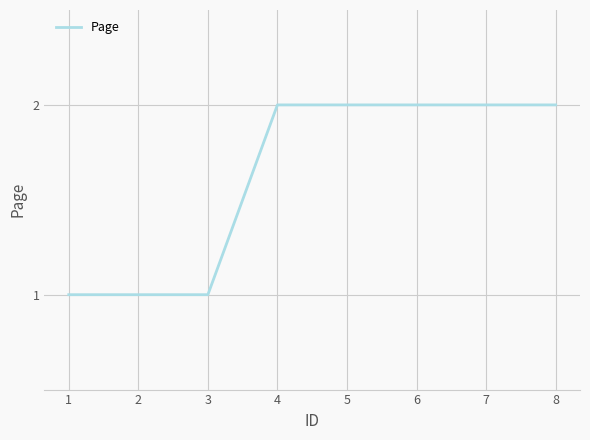

What is the change in value from 2 to 4?

+1